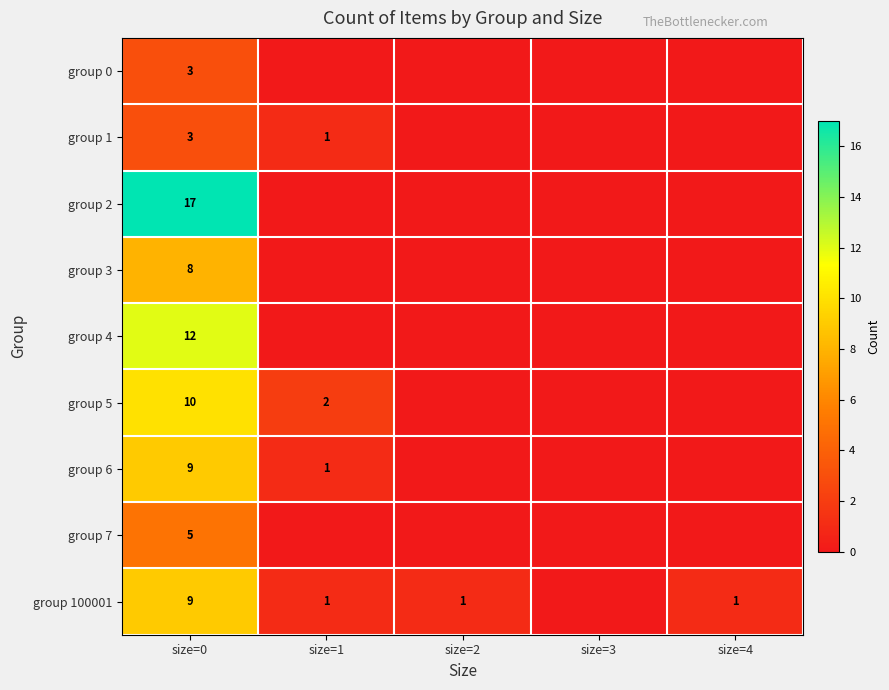

The group 2 series shows 24 at size=0. True or false?

False